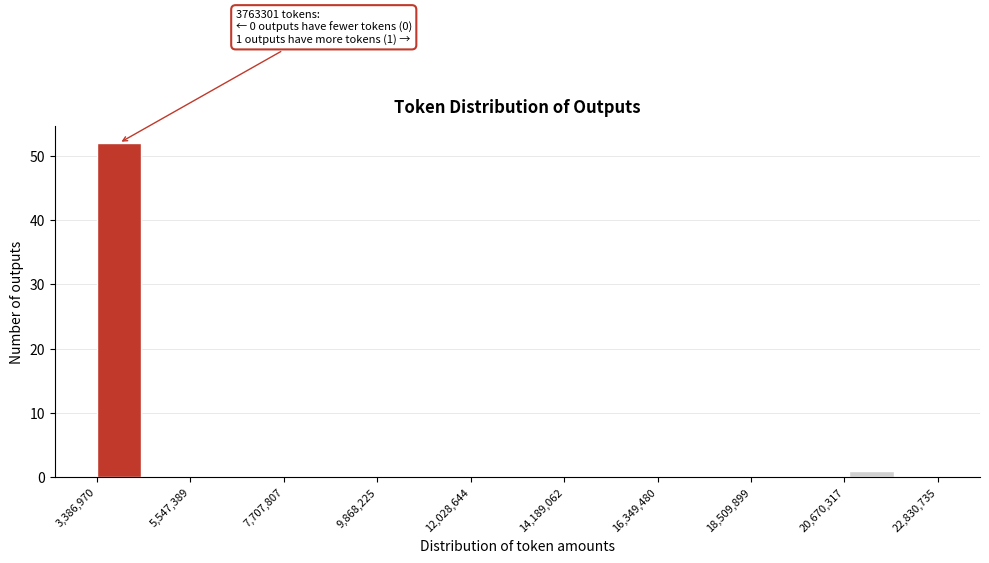

Read against the x-axis, roughly where is the centre of the tallest bar?

4000000